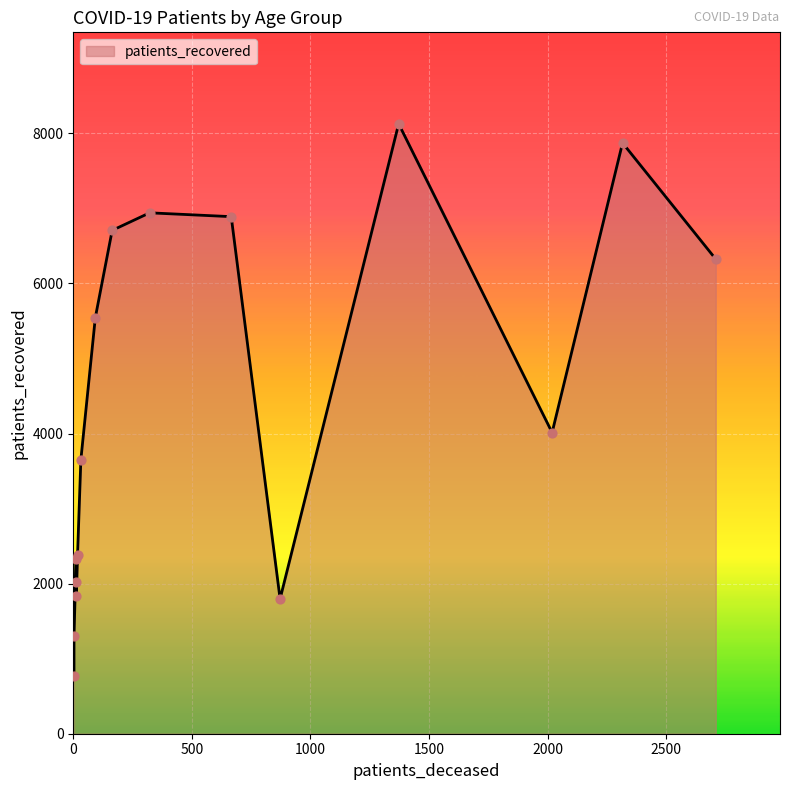

Which series has the widest spread of Y values?

patients_recovered